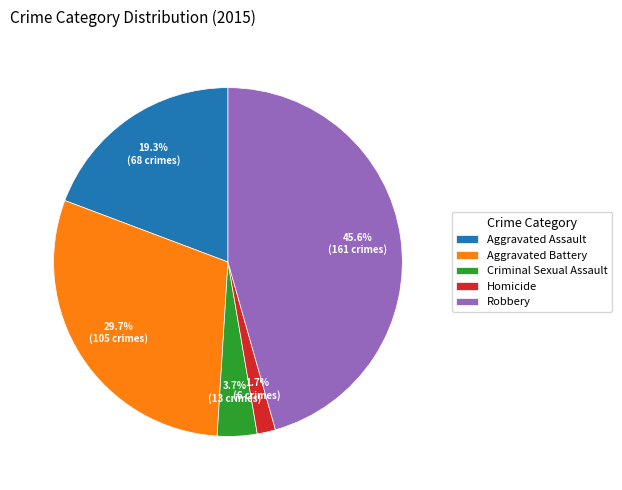

Is there a majority slice in this chart?

No